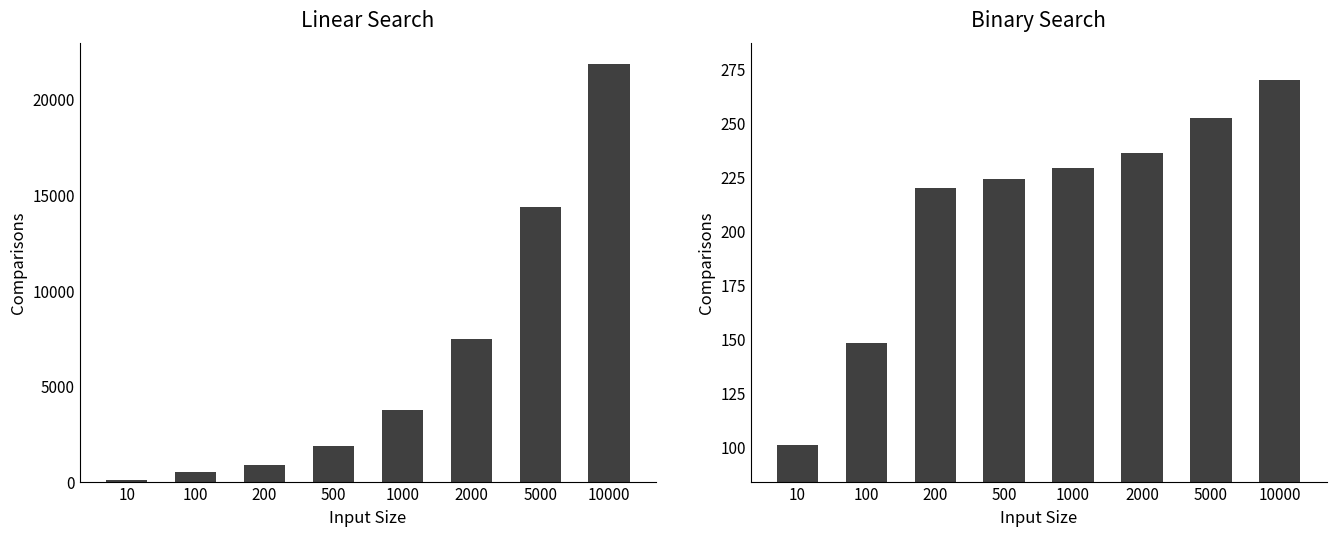

Reading left to right, transcribe all the data shown in this chart.

linear: 98	482	865	1847	3730	7456	14345	21845
binary: 101	148	220	224	229	236	252	270